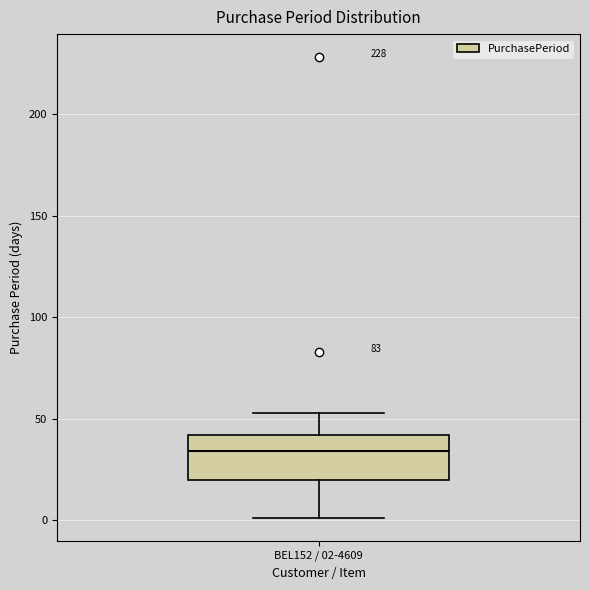

Read this box plot against the y-axis: the position of the median line, the range covered by the box, and the ends of both whiskers. The values are not printed on the chart, so give them approximately, as read against the axis.

median 35, box 20 to 40, whiskers 0 to 55